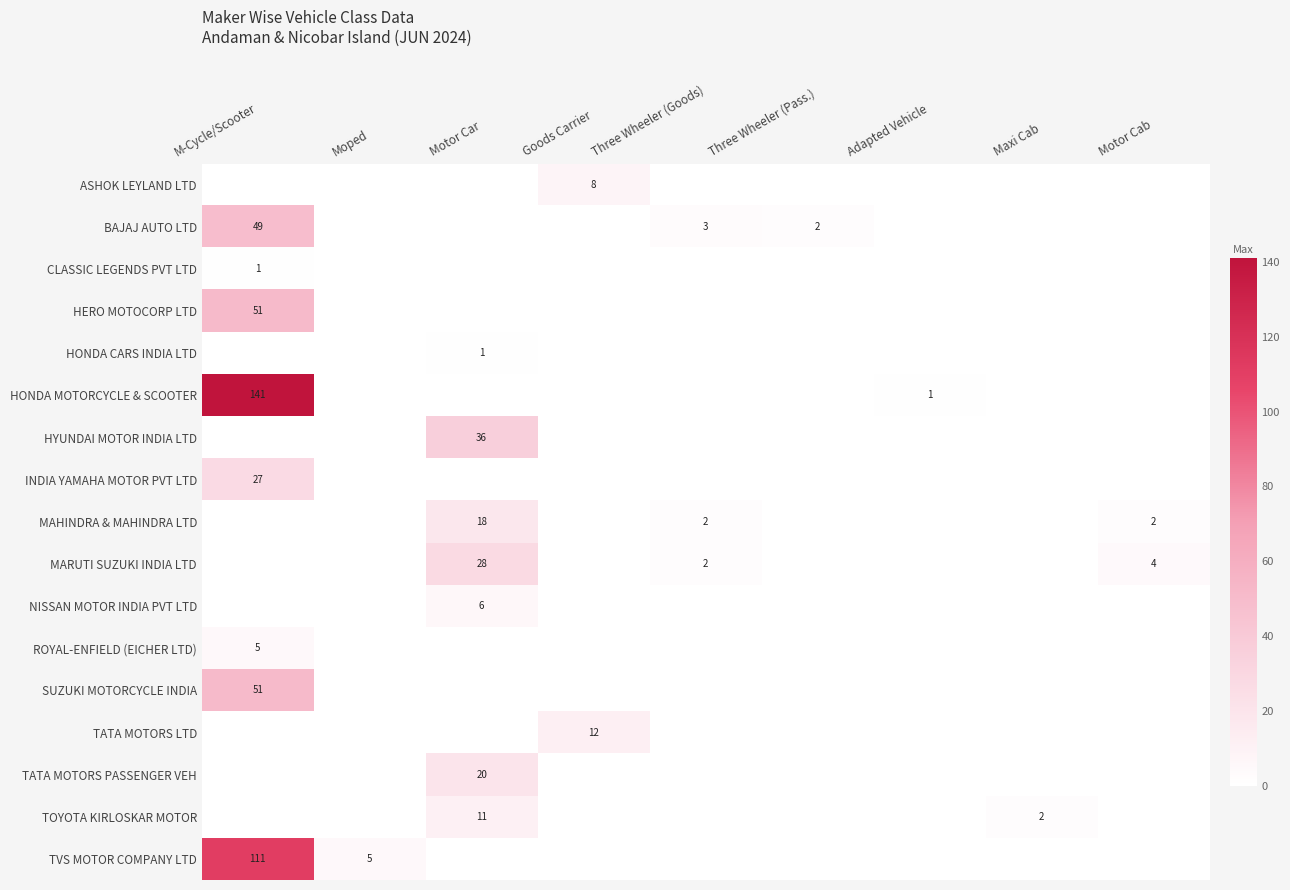

What is the difference between the highest and lowest values at Three Wheeler (Pass.)?

2